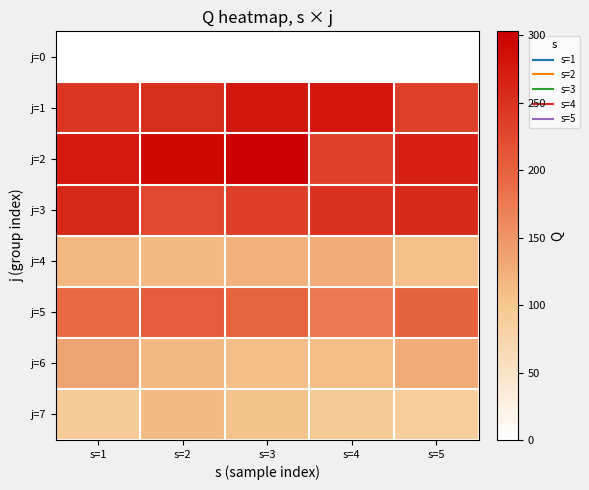

Rank the series at s=5 from lowest to highest value.

j=0, j=7, j=4, j=6, j=5, j=1, j=3, j=2